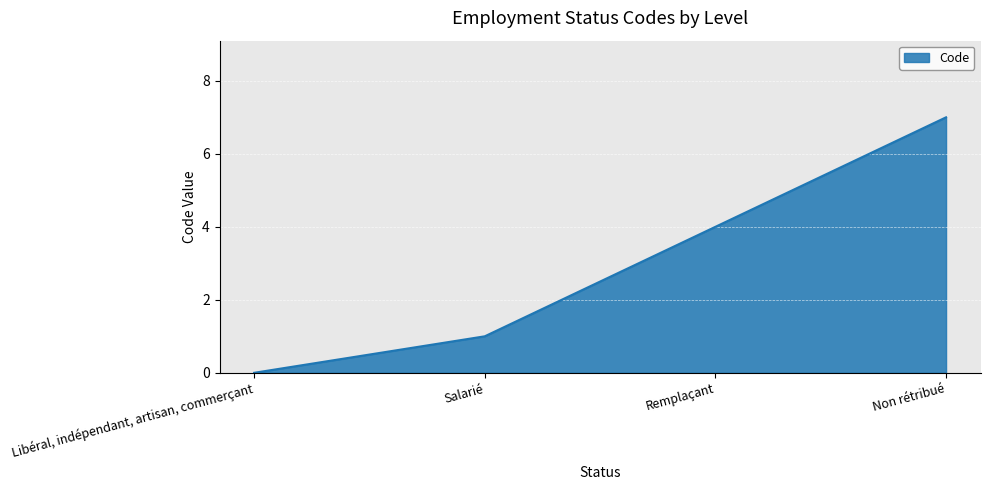

Which label corresponds to the largest value in the chart?

Non rétribué